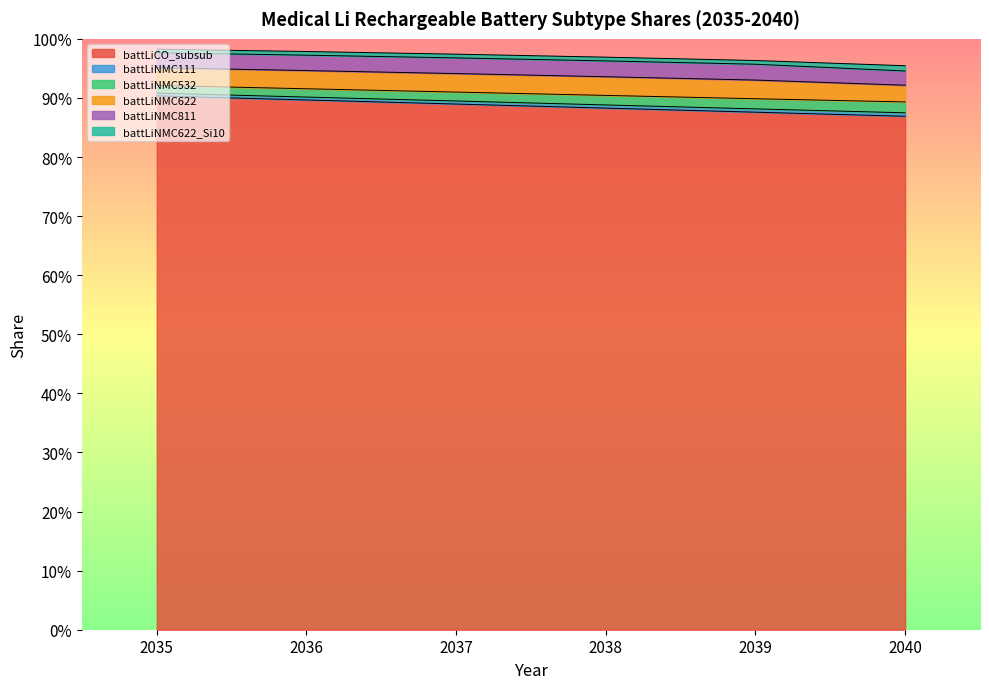

Does the chart display data point markers on the line(s)?

No